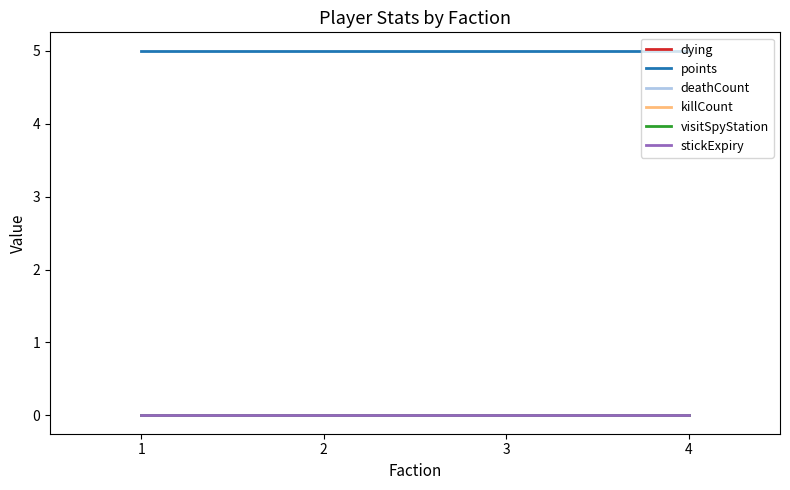

True or false: stickExpiry and killCount cross at least once.

False